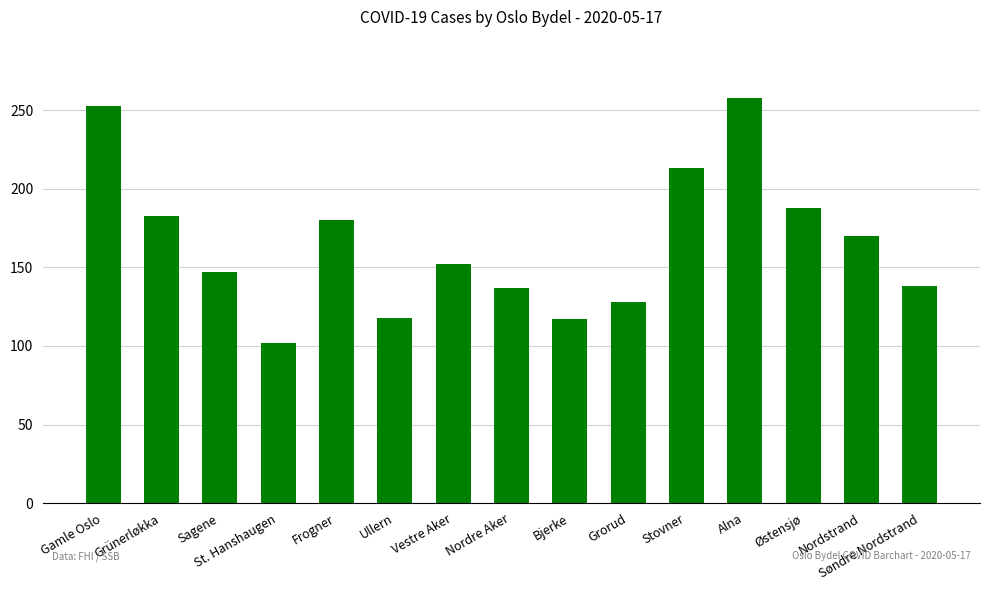

How many values are below 152?

7